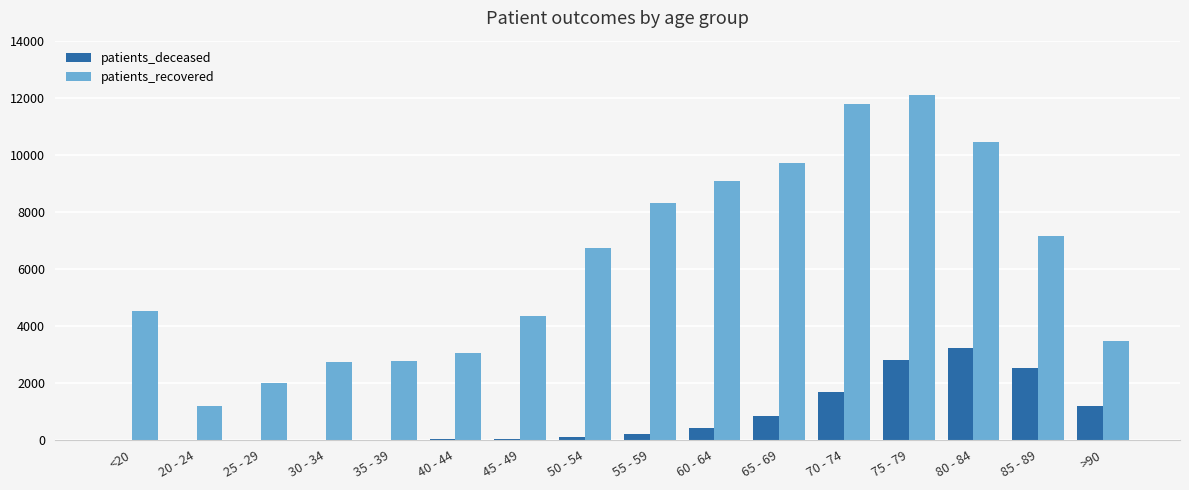

Does the chart contain stacked bars?

No